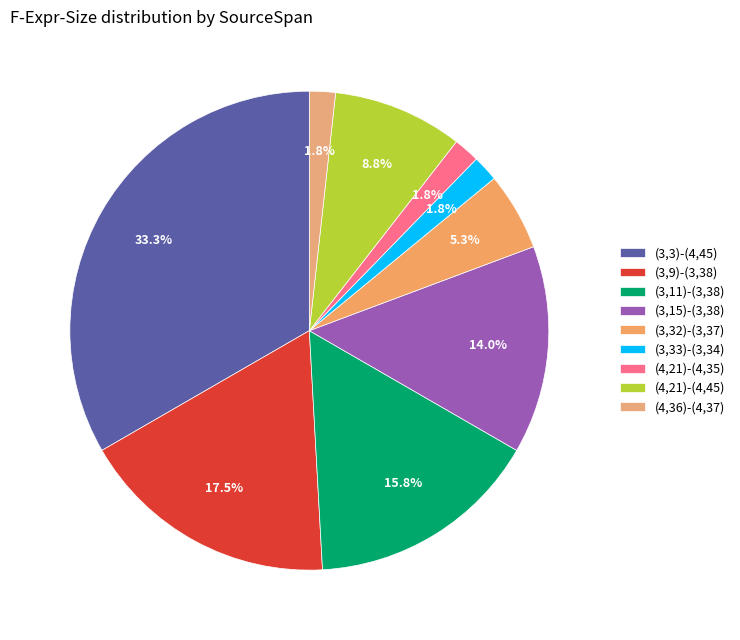

What is the change in value from (3,32)-(3,37) to (3,33)-(3,34)?

-2